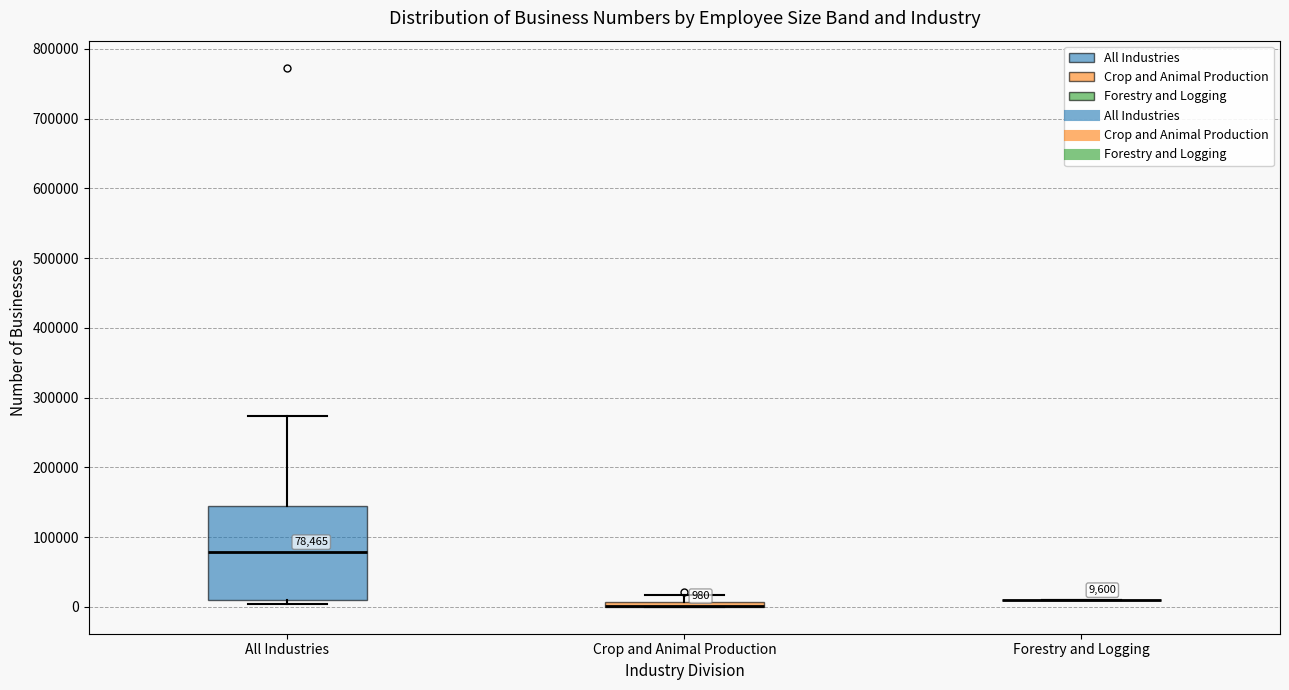

Which box is the tallest, from its lower edge to its upper edge?

All Industries